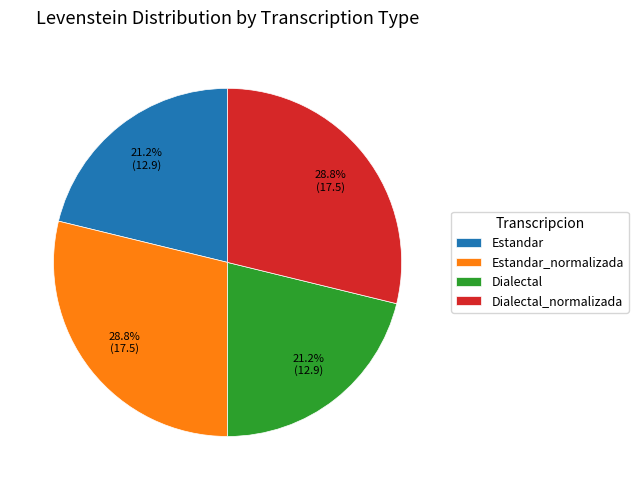

Combined, do Dialectal_normalizada and Estandar_normalizada account for over 50%?

Yes